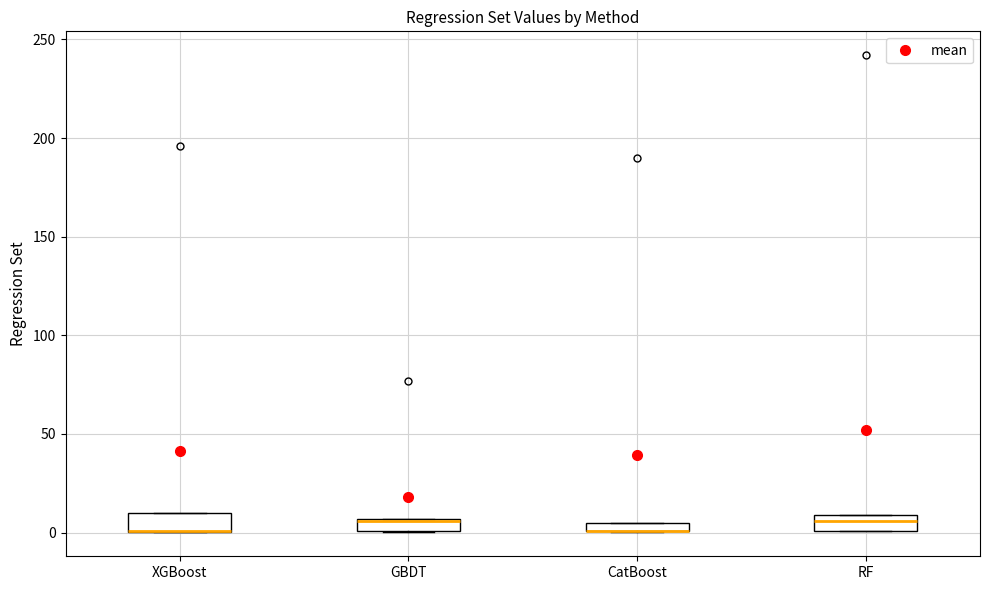

Where does the median line of the box for RF sit on the y-axis? The values are not printed on the chart, so give them approximately, as read against the axis.

5